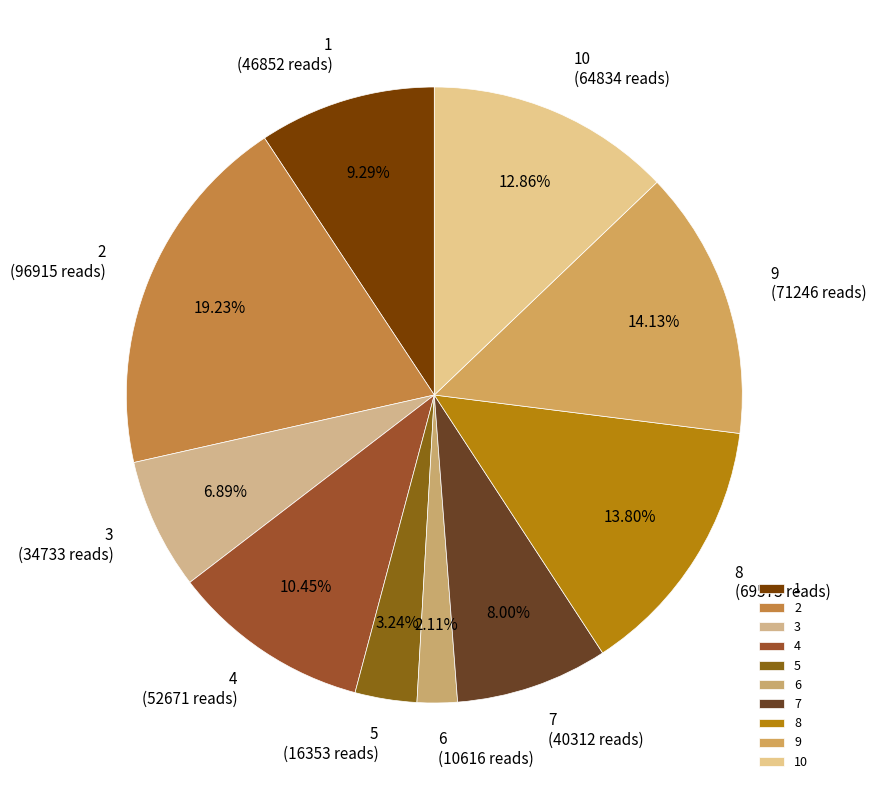

Is it true that 10 is 24% of the pie?

False